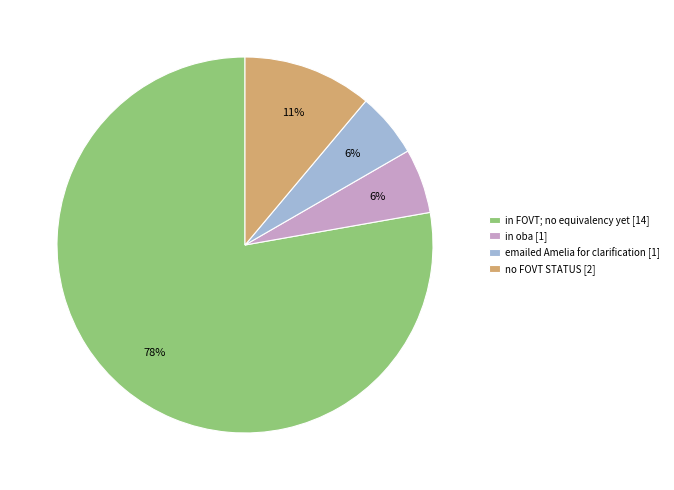

Does any single category account for the majority?

Yes